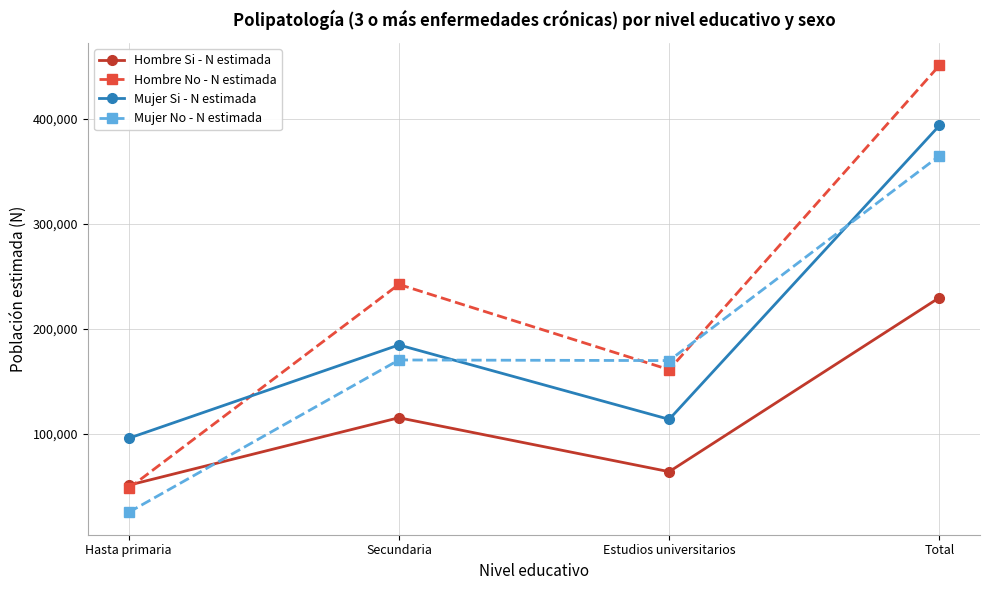

What are all the series names shown in the legend?

Hombre Si - N estimada, Hombre No - N estimada, Mujer Si - N estimada, Mujer No - N estimada